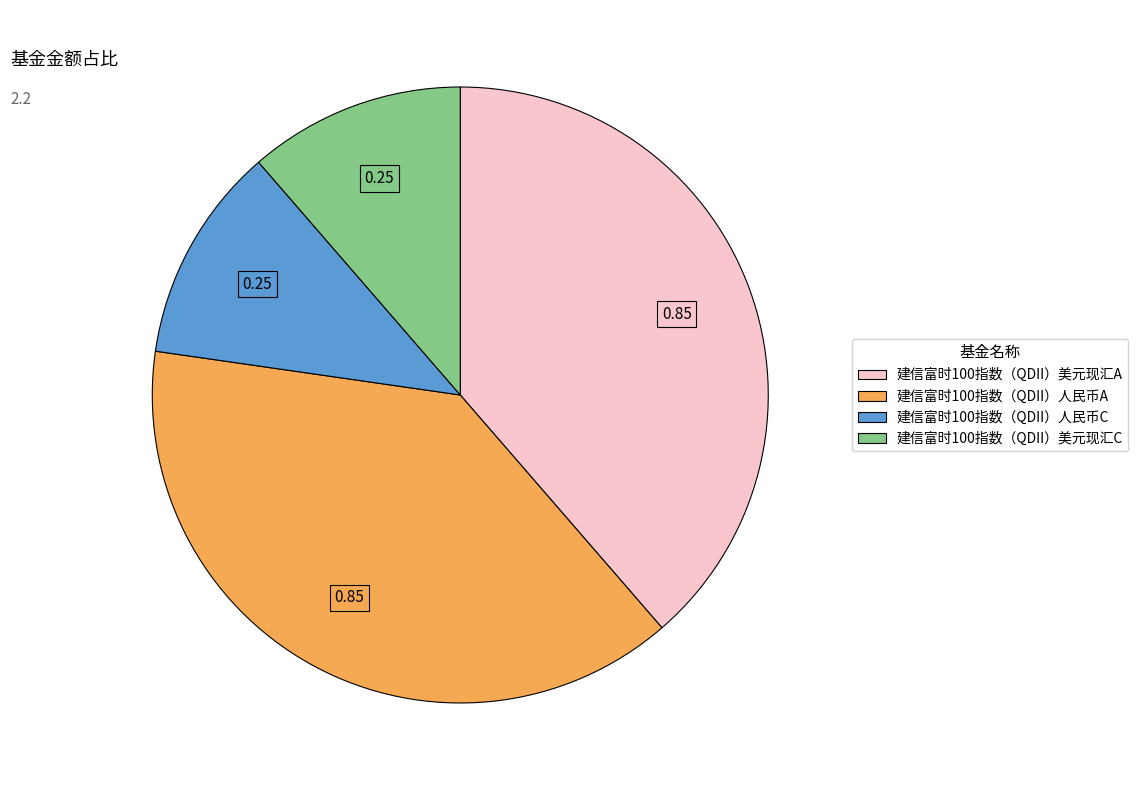

Is the sum of 建信富时100指数（QDII）美元现汇C and 建信富时100指数（QDII）人民币C greater than half?

No